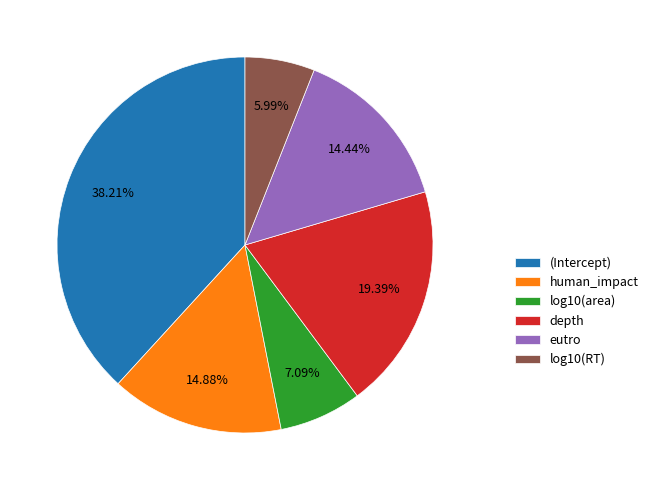

Is the sum of depth and eutro greater than half?

No